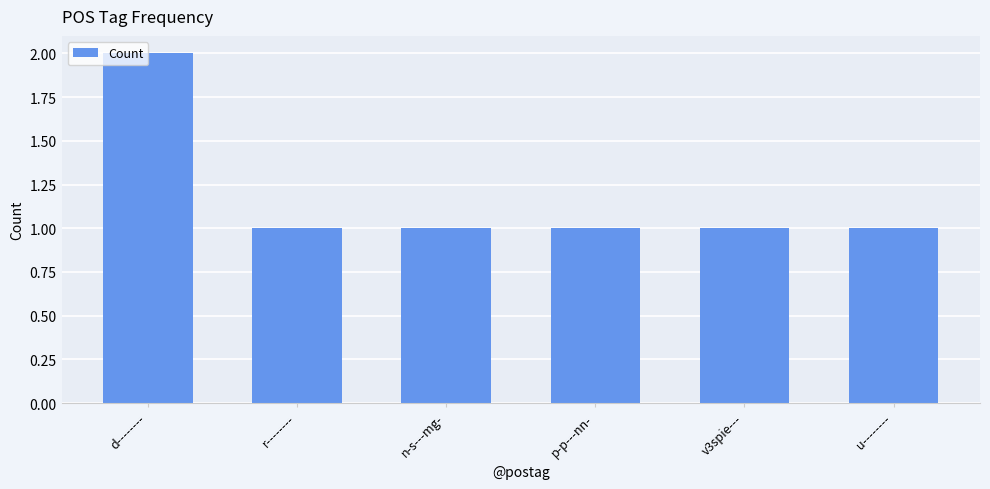

The chart shows a value of 1 at v3spie---. True or false?

True